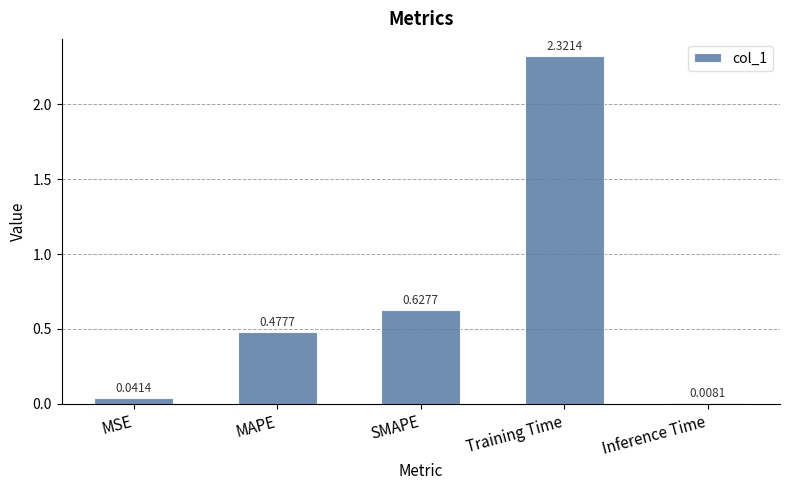

The chart shows a value of 3.3 at Training Time. True or false?

False